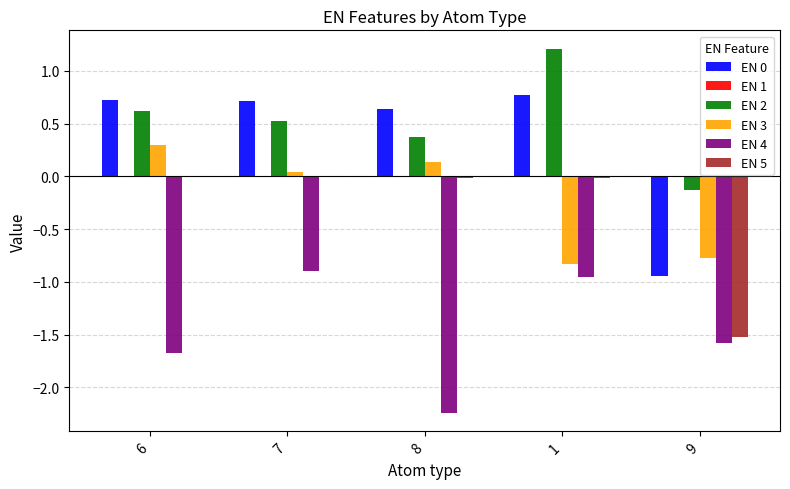

How many groups of bars are there?

5